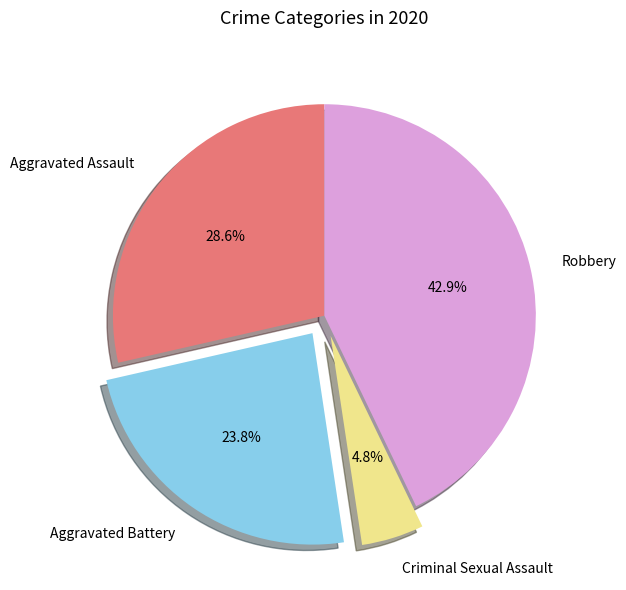

True or false: Robbery accounts for 35% of the total.

False